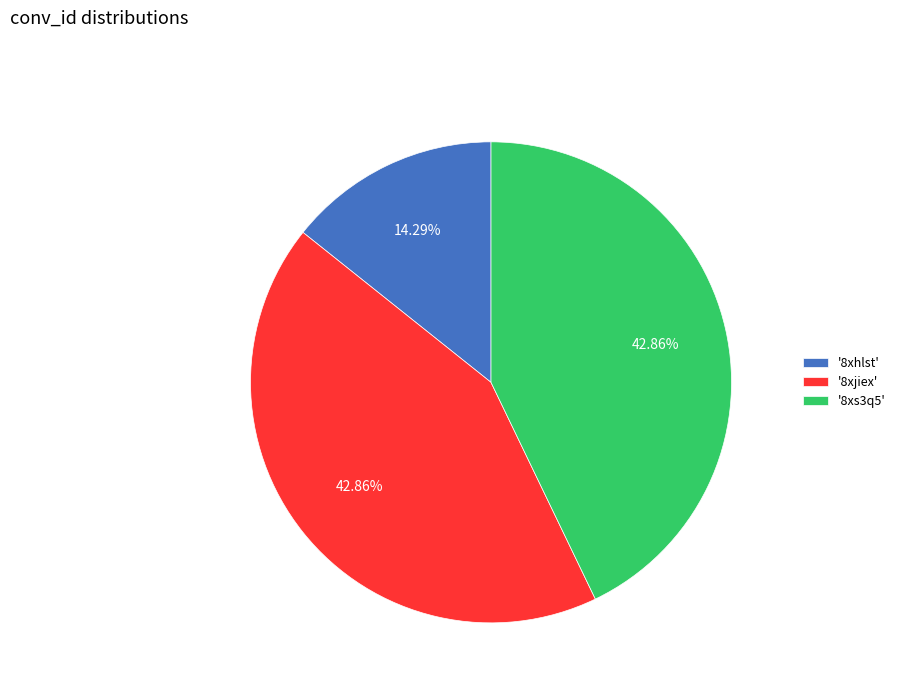

To the nearest percent, what is the average slice percentage?

33%